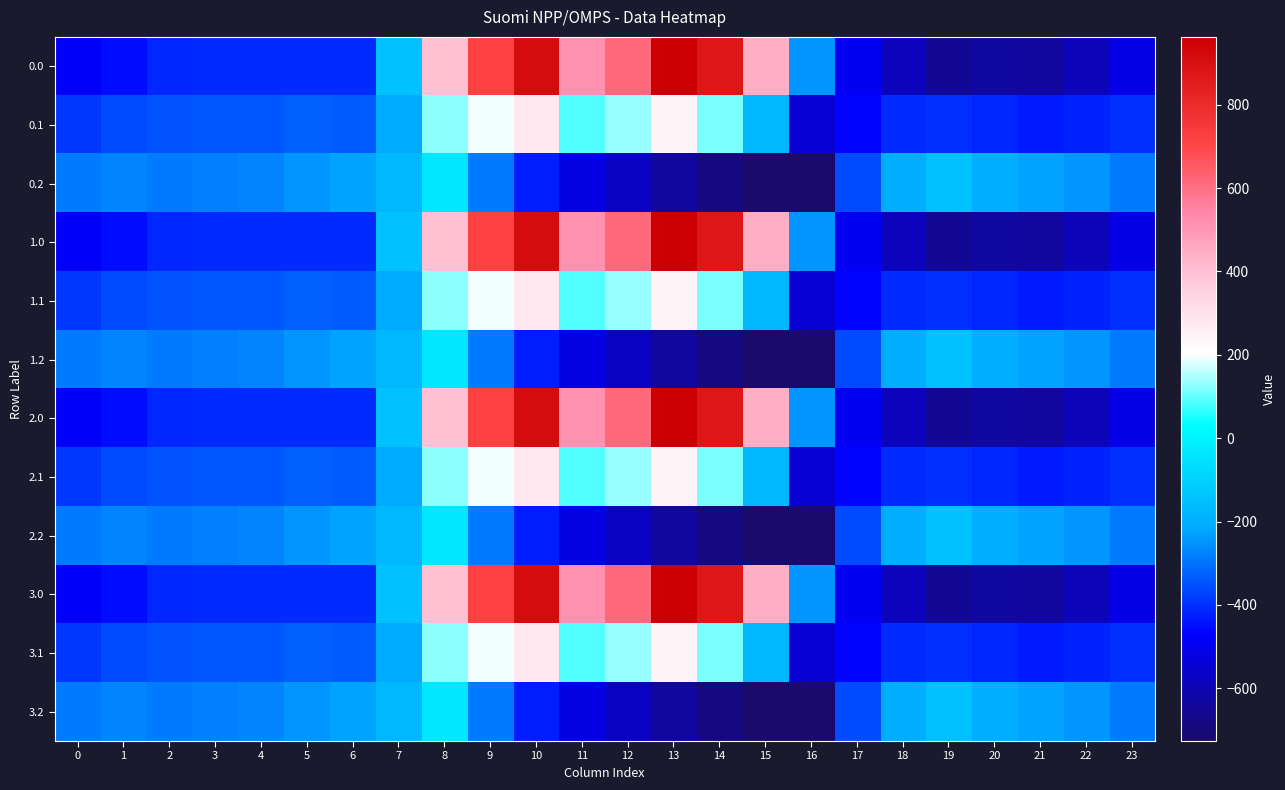

Reading left to right, extract all data points from this chart.

0.0: 0=-482.0	1=-449.5	2=-410.3	3=-404.4	4=-404.9	5=-403.8	6=-408.0	7=-150.1	8=395.3	9=716.9	10=916.2	11=516.0	12=619.4	13=962.7	14=870.3	15=443.0	16=-250.9	17=-494.8	18=-586.7	19=-649.2	20=-629.9	21=-638.4	22=-592.3	23=-511.3
0.1: 0=-384.6	1=-361.1	2=-347.9	3=-342.7	4=-339.6	5=-325.7	6=-332.2	7=-217.1	8=125.2	9=191.1	10=274.1	11=87.0	12=134.6	13=241.5	14=113.7	15=-173.1	16=-547.3	17=-466.6	18=-405.4	19=-400.2	20=-414.5	21=-432.4	22=-419.9	23=-399.4
0.2: 0=-287.1	1=-272.7	2=-285.5	3=-281.0	4=-274.4	5=-245.0	6=-228.8	7=-176.6	8=-35.3	9=-288.5	10=-423.5	11=-520.6	12=-571.2	13=-640.4	14=-687.4	15=-725.8	16=-726.6	17=-362.4	18=-210.0	19=-151.0	20=-199.2	21=-226.4	22=-247.4	23=-287.5
1.0: 0=-482.0	1=-449.5	2=-410.3	3=-404.4	4=-404.9	5=-403.8	6=-408.0	7=-150.1	8=395.3	9=716.9	10=916.2	11=516.0	12=619.4	13=962.7	14=870.3	15=443.0	16=-250.9	17=-494.8	18=-586.7	19=-649.2	20=-629.9	21=-638.4	22=-592.3	23=-511.3
1.1: 0=-384.6	1=-361.1	2=-347.9	3=-342.7	4=-339.6	5=-325.7	6=-332.2	7=-217.1	8=125.2	9=191.1	10=274.1	11=87.0	12=134.6	13=241.5	14=113.7	15=-173.1	16=-547.3	17=-466.6	18=-405.4	19=-400.2	20=-414.5	21=-432.4	22=-419.9	23=-399.4
1.2: 0=-287.1	1=-272.7	2=-285.5	3=-281.0	4=-274.4	5=-245.0	6=-228.8	7=-176.6	8=-35.3	9=-288.5	10=-423.5	11=-520.6	12=-571.2	13=-640.4	14=-687.4	15=-725.8	16=-726.6	17=-362.4	18=-210.0	19=-151.0	20=-199.2	21=-226.4	22=-247.4	23=-287.5
2.0: 0=-482.0	1=-449.5	2=-410.3	3=-404.4	4=-404.9	5=-403.8	6=-408.0	7=-150.1	8=395.3	9=716.9	10=916.2	11=516.0	12=619.4	13=962.7	14=870.3	15=443.0	16=-250.9	17=-494.8	18=-586.7	19=-649.2	20=-629.9	21=-638.4	22=-592.3	23=-511.3
2.1: 0=-384.6	1=-361.1	2=-347.9	3=-342.7	4=-339.6	5=-325.7	6=-332.2	7=-217.1	8=125.2	9=191.1	10=274.1	11=87.0	12=134.6	13=241.5	14=113.7	15=-173.1	16=-547.3	17=-466.6	18=-405.4	19=-400.2	20=-414.5	21=-432.4	22=-419.9	23=-399.4
2.2: 0=-287.1	1=-272.7	2=-285.5	3=-281.0	4=-274.4	5=-245.0	6=-228.8	7=-176.6	8=-35.3	9=-288.5	10=-423.5	11=-520.6	12=-571.2	13=-640.4	14=-687.4	15=-725.8	16=-726.6	17=-362.4	18=-210.0	19=-151.0	20=-199.2	21=-226.4	22=-247.4	23=-287.5
3.0: 0=-482.0	1=-449.5	2=-410.3	3=-404.4	4=-404.9	5=-403.8	6=-408.0	7=-150.1	8=395.3	9=716.9	10=916.2	11=516.0	12=619.4	13=962.7	14=870.3	15=443.0	16=-250.9	17=-494.8	18=-586.7	19=-649.2	20=-629.9	21=-638.4	22=-592.3	23=-511.3
3.1: 0=-384.6	1=-361.1	2=-347.9	3=-342.7	4=-339.6	5=-325.7	6=-332.2	7=-217.1	8=125.2	9=191.1	10=274.1	11=87.0	12=134.6	13=241.5	14=113.7	15=-173.1	16=-547.3	17=-466.6	18=-405.4	19=-400.2	20=-414.5	21=-432.4	22=-419.9	23=-399.4
3.2: 0=-287.1	1=-272.7	2=-285.5	3=-281.0	4=-274.4	5=-245.0	6=-228.8	7=-176.6	8=-35.3	9=-288.5	10=-423.5	11=-520.6	12=-571.2	13=-640.4	14=-687.4	15=-725.8	16=-726.6	17=-362.4	18=-210.0	19=-151.0	20=-199.2	21=-226.4	22=-247.4	23=-287.5